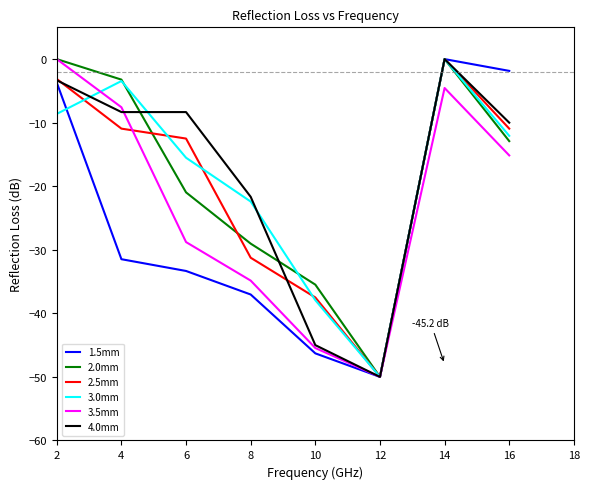

Where is 1.5mm nearest to the value -24?

4